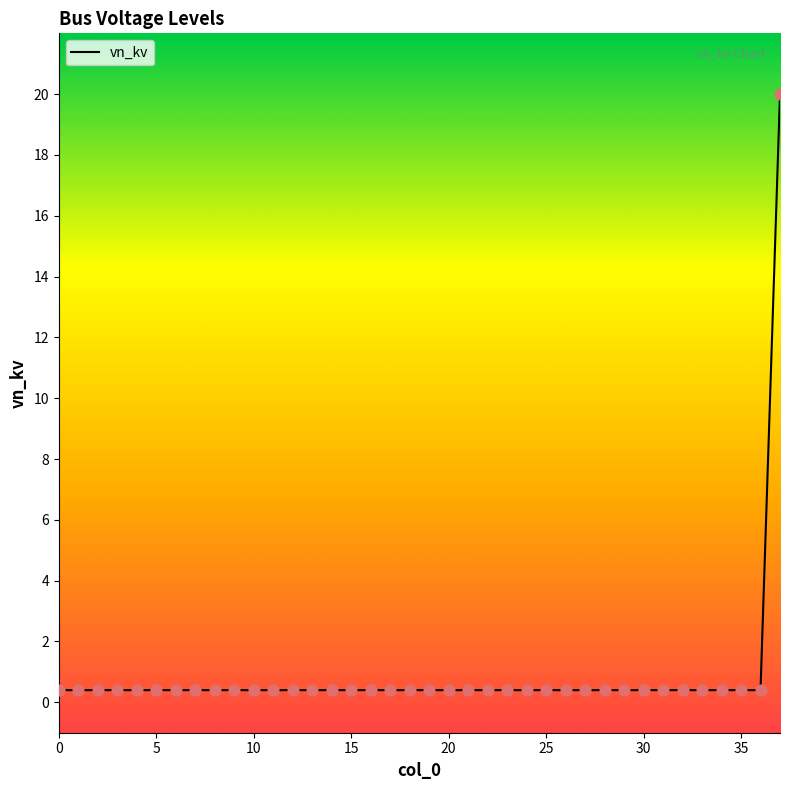

What is the greatest value displayed?

20.0